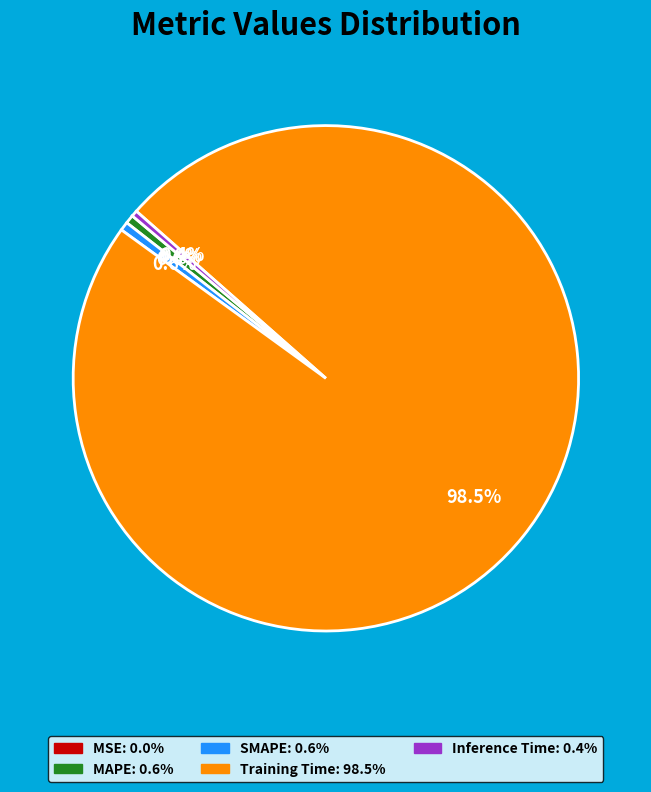

Does SMAPE represent more than half of the total?

No